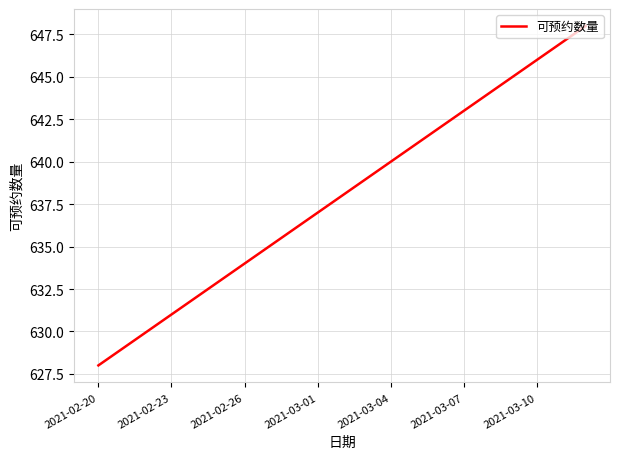

What is the smallest value displayed?

628